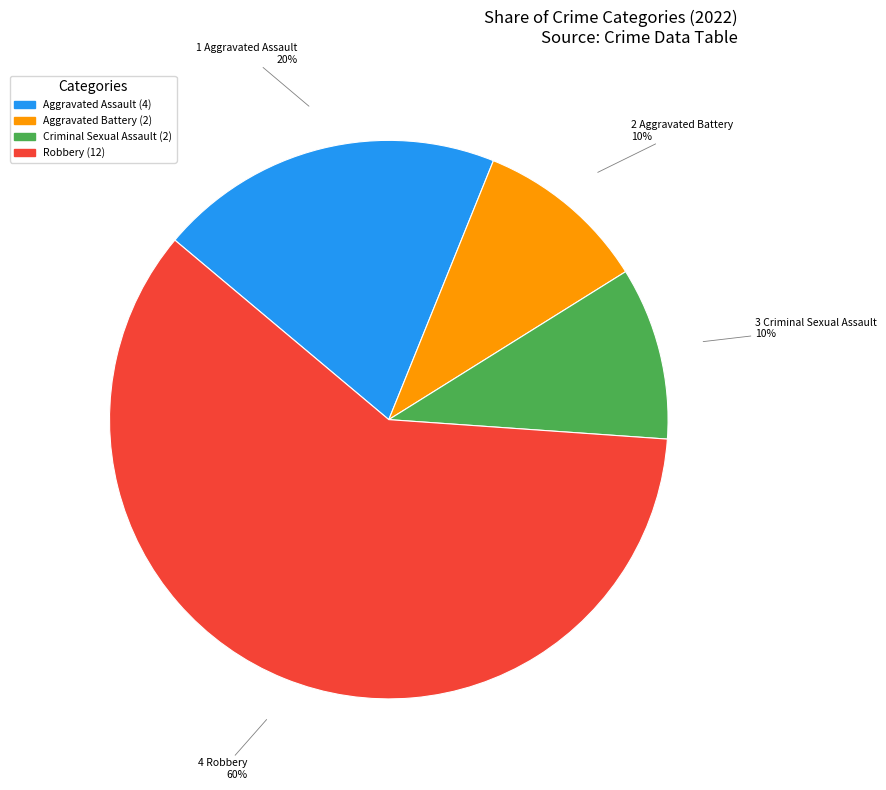

Approximately how many times larger is the value at Robbery compared to Aggravated Assault?

3.0